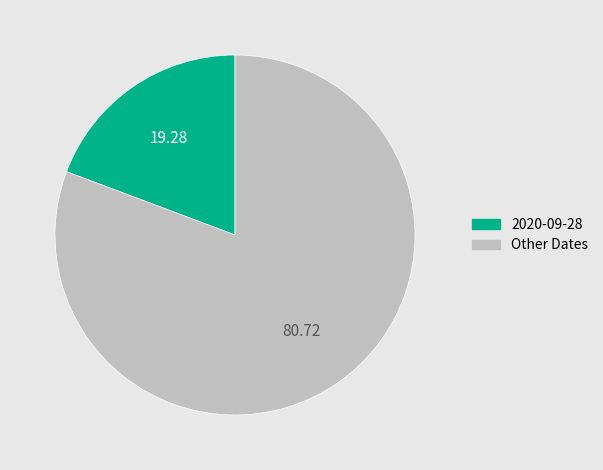

Does any single category account for the majority?

Yes